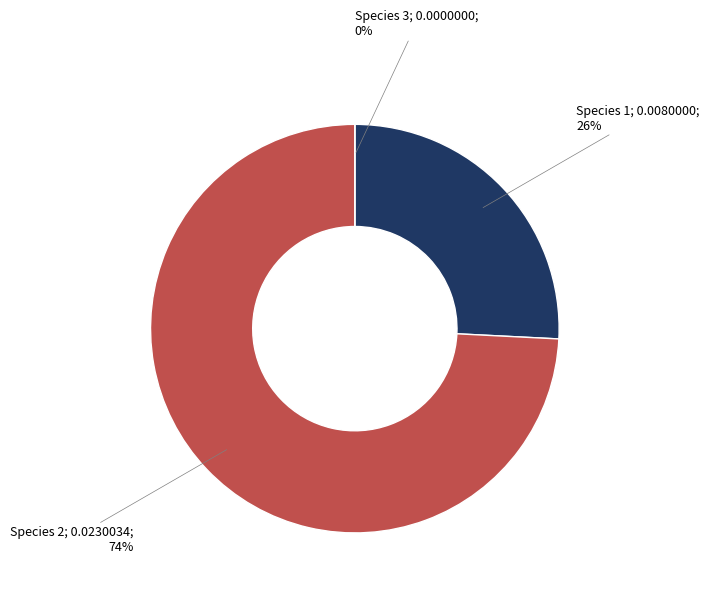

Do Species 3 and Species 1 together represent more than half of the pie?

No